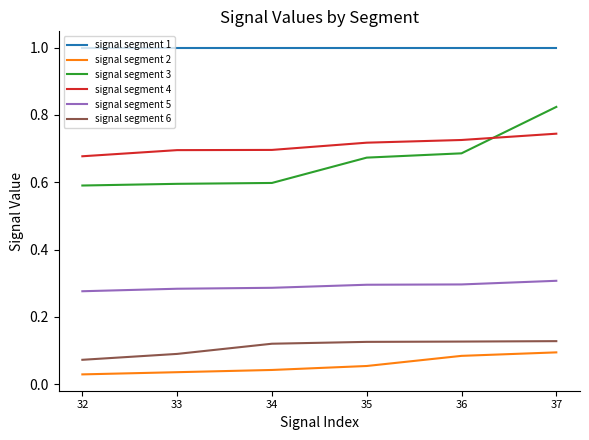

True or false: signal segment 2 has more than 2 interior local peaks.

False